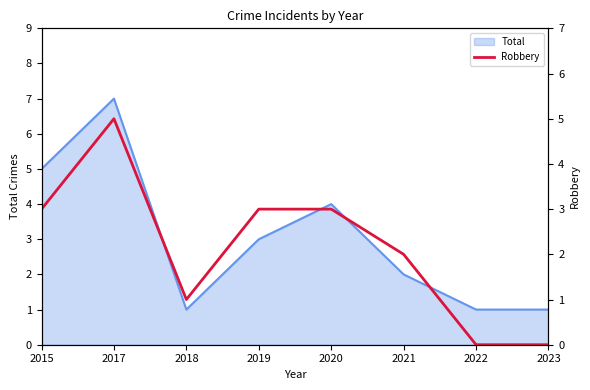

Where is the first local maximum?

2017